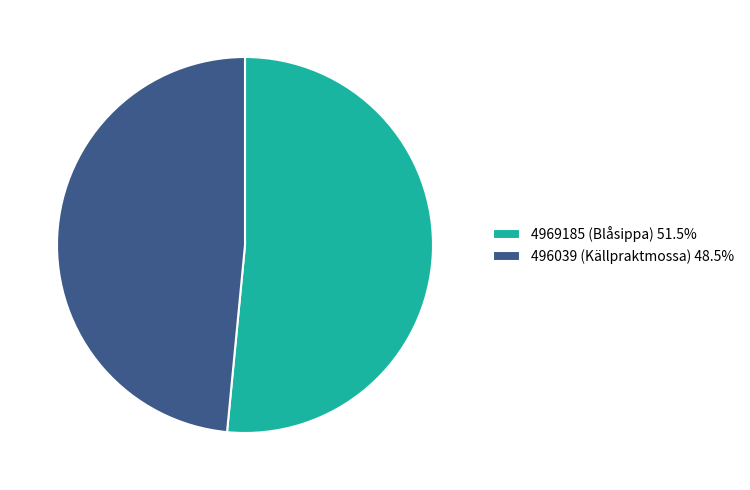

Is there a majority slice in this chart?

Yes